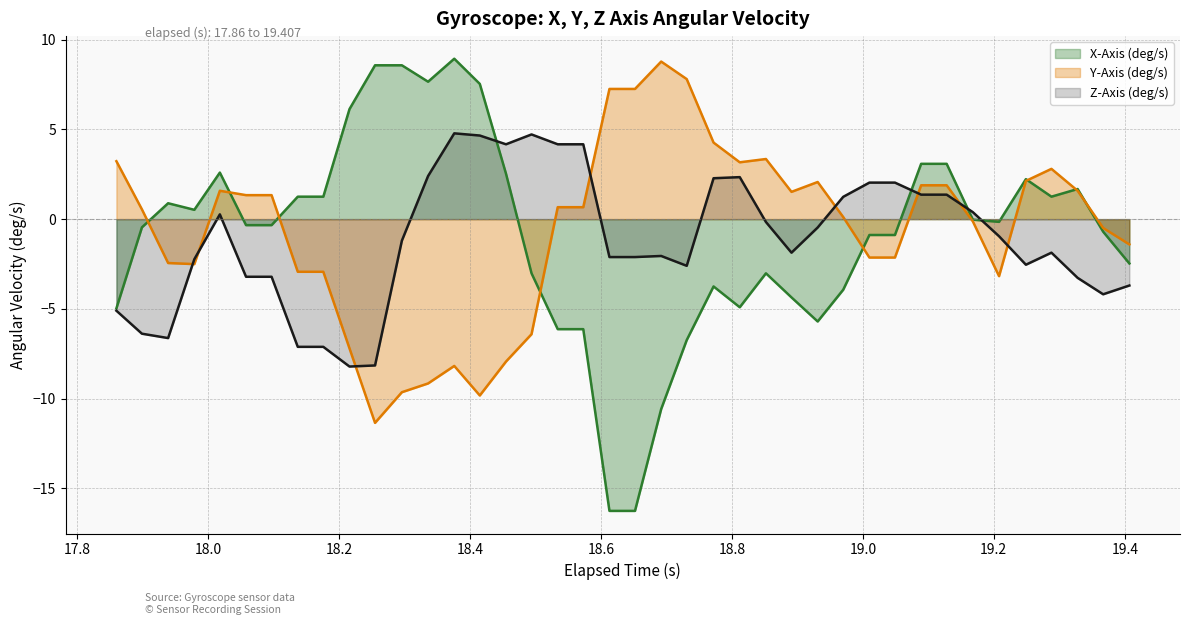

How many times do Y-Axis (deg/s) and X-Axis (deg/s) cross each other?

8